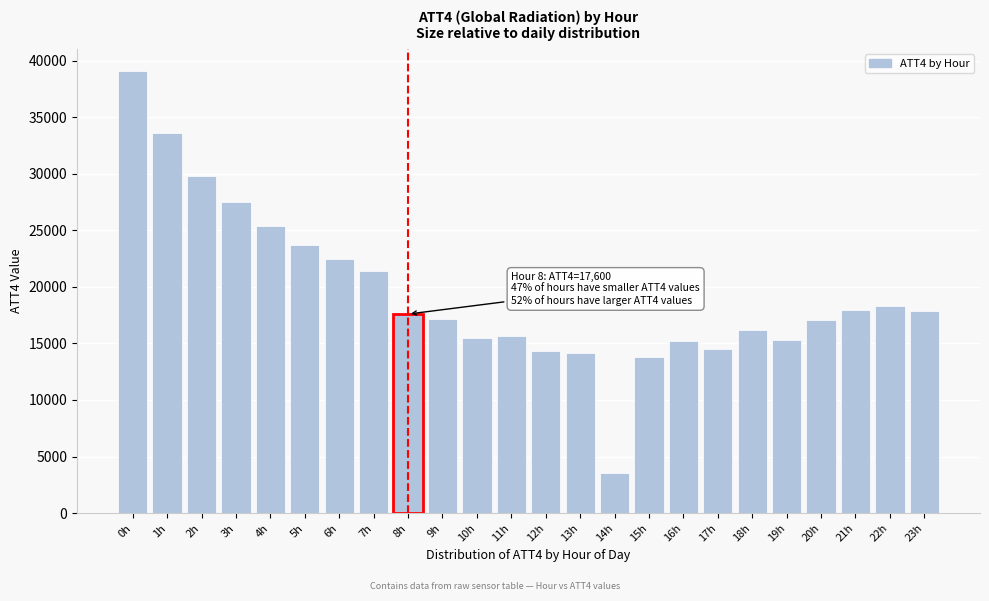

What is the approximate value at 13h?

14200